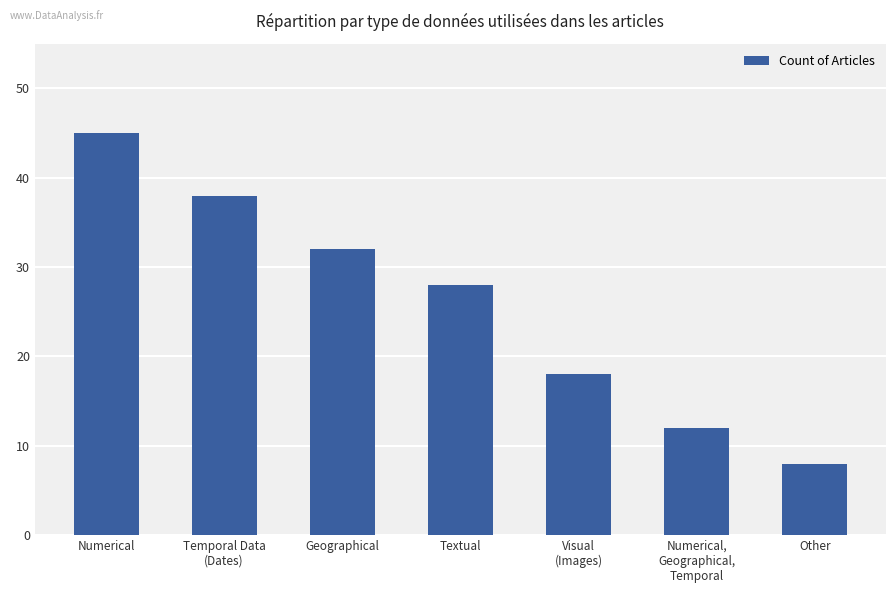

What is the label of the 5th bar from the left?

Visual
(Images)